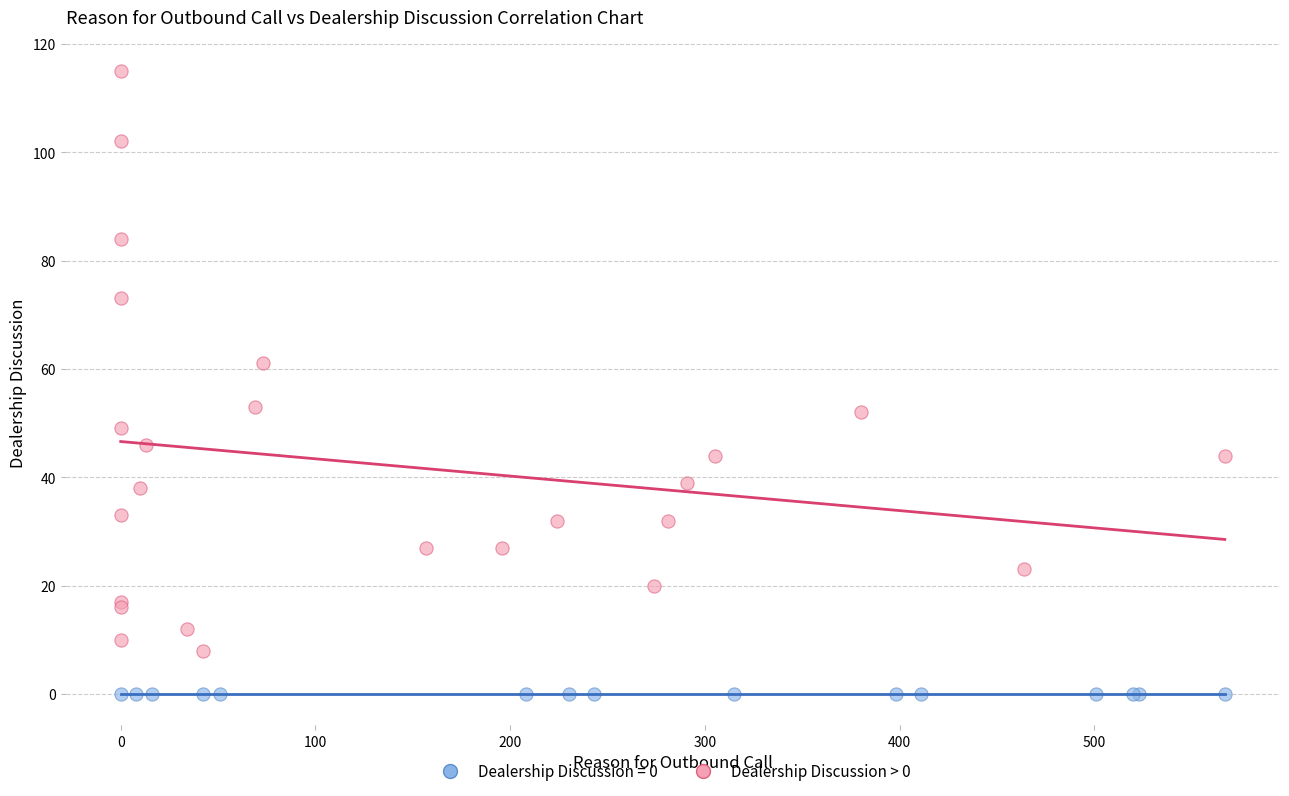

Which series contains the highest Y value?

Dealership Discussion > 0